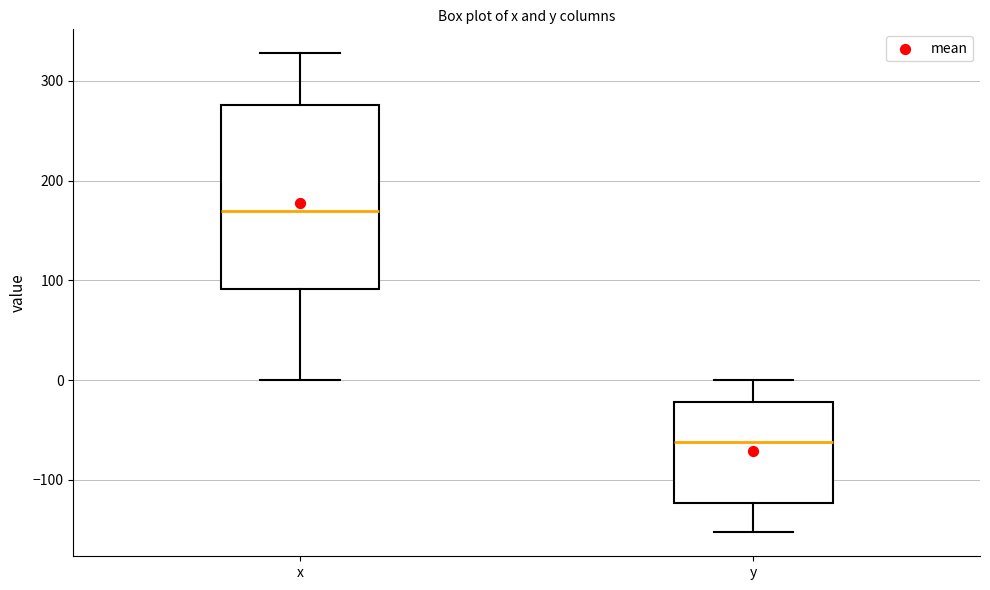

Comparing the boxes themselves (not the whiskers), which one is the tallest?

x